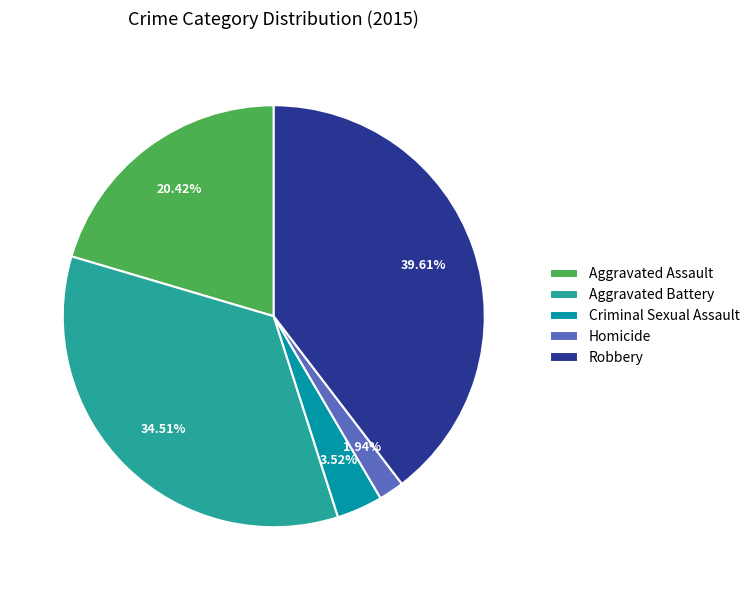

True or false: Robbery accounts for 40% of the total.

True